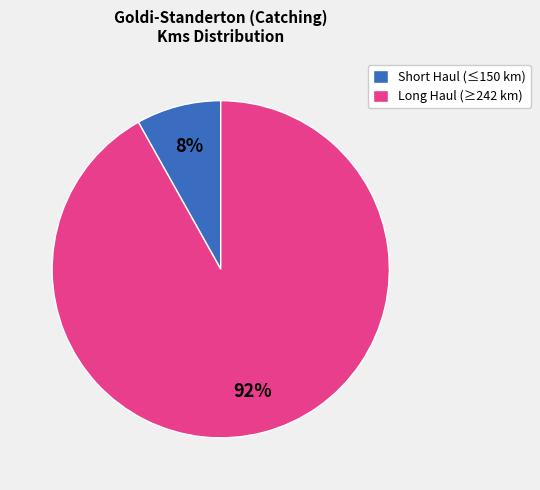

Is there any slice that represents more than half of the pie?

Yes